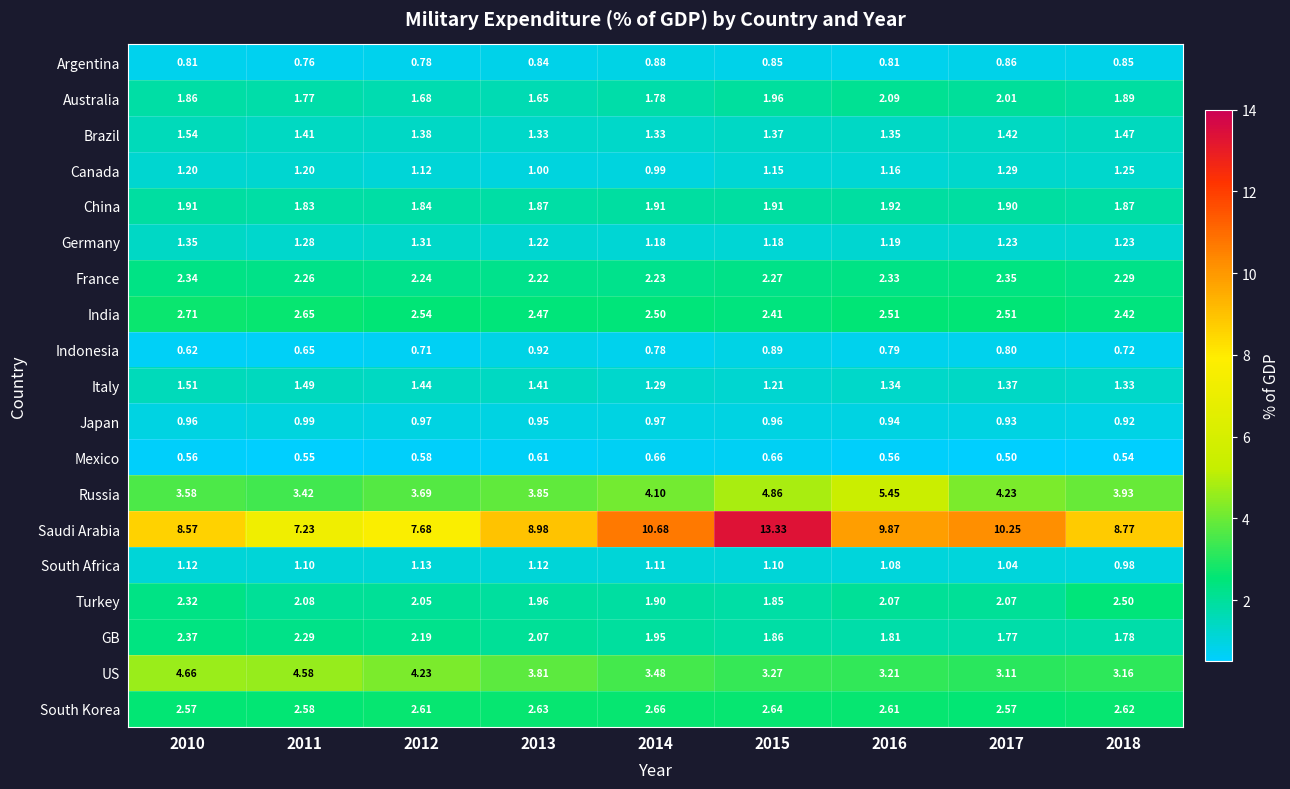

Is the value of Australia at 2011 greater than the value of India at 2010?

No